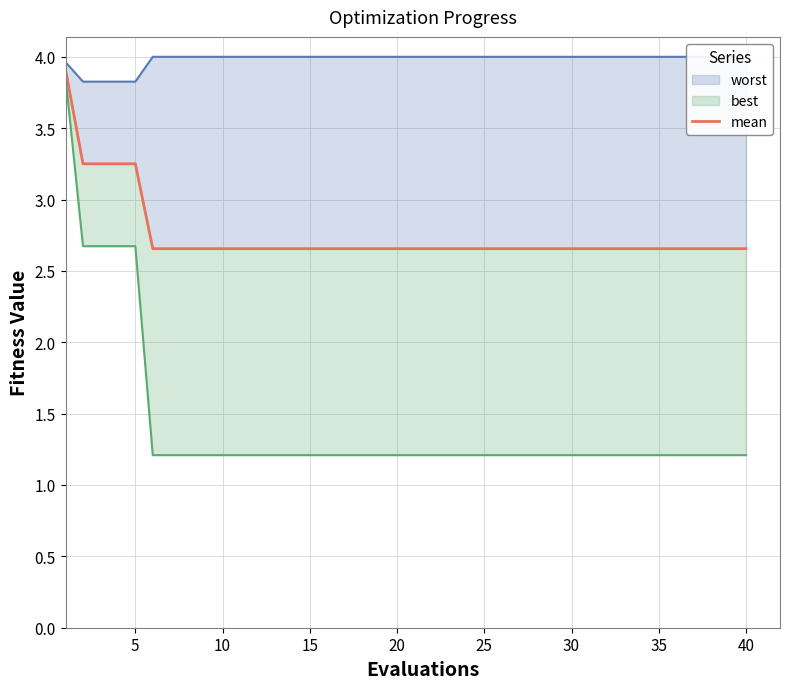

At which label is the value closest to 3?

5